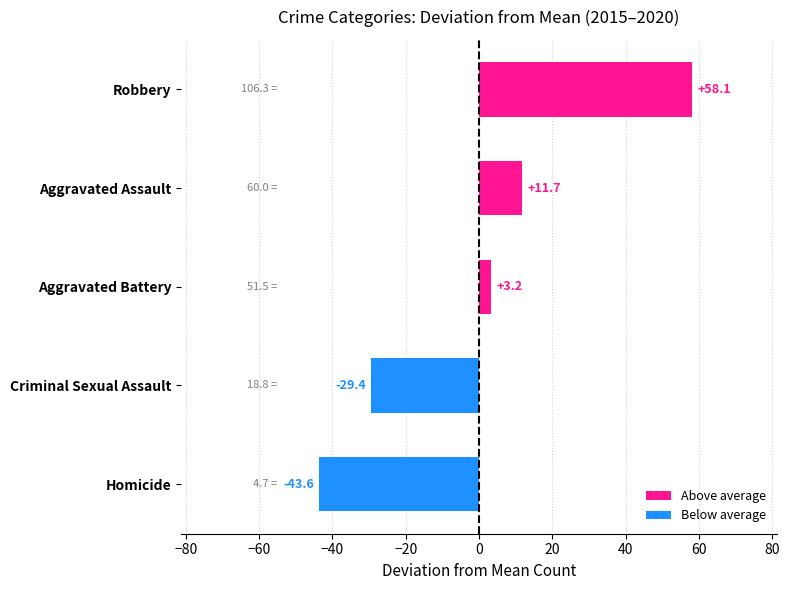

At which label is the value closest to 7?

Aggravated Battery